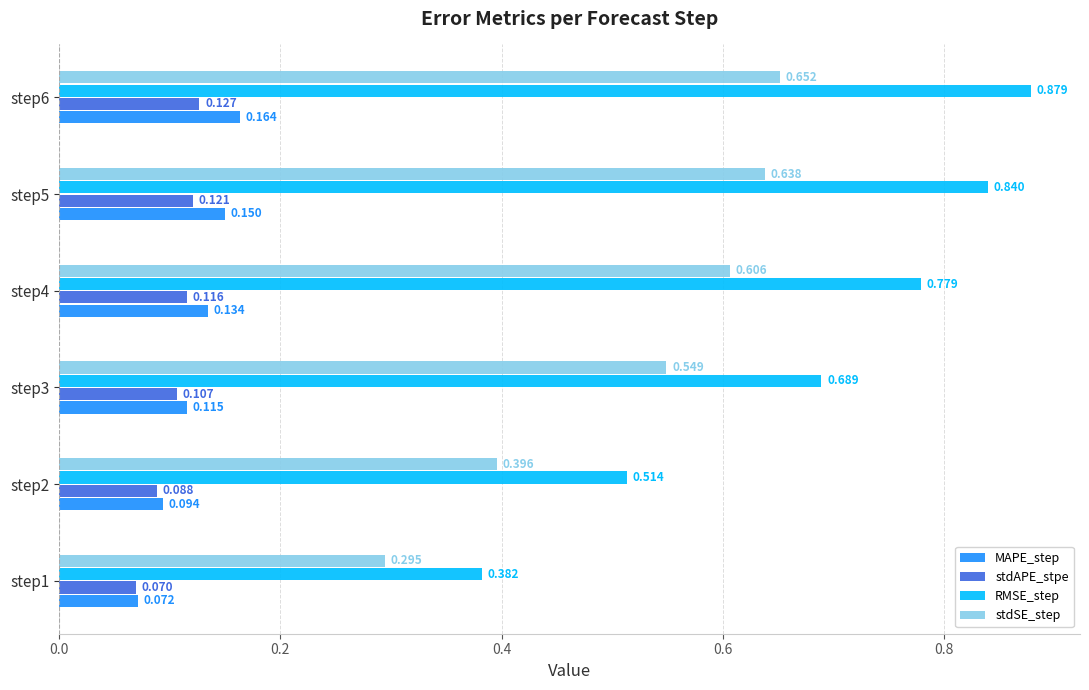

Which series has the largest total across all categories?

RMSE_step